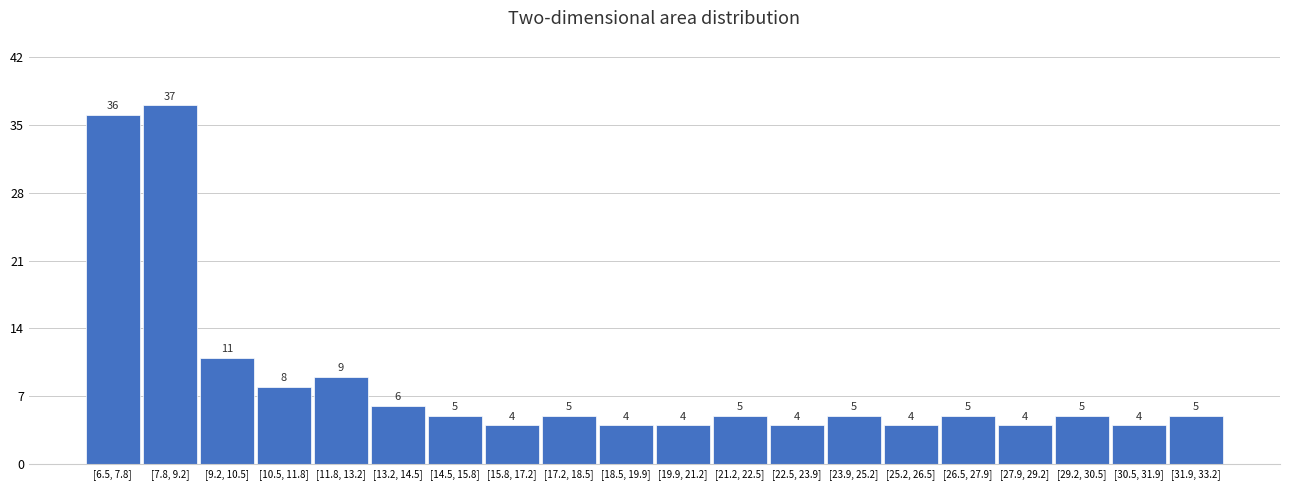

Reading right to left, list all the values displayed in this chart.

[31.9, 33.2]=5	[30.5, 31.9]=4	[29.2, 30.5]=5	[27.9, 29.2]=4	[26.5, 27.9]=5	[25.2, 26.5]=4	[23.9, 25.2]=5	[22.5, 23.9]=4	[21.2, 22.5]=5	[19.9, 21.2]=4	[18.5, 19.9]=4	[17.2, 18.5]=5	[15.8, 17.2]=4	[14.5, 15.8]=5	[13.2, 14.5]=6	[11.8, 13.2]=9	[10.5, 11.8]=8	[9.2, 10.5]=11	[7.8, 9.2]=37	[6.5, 7.8]=36